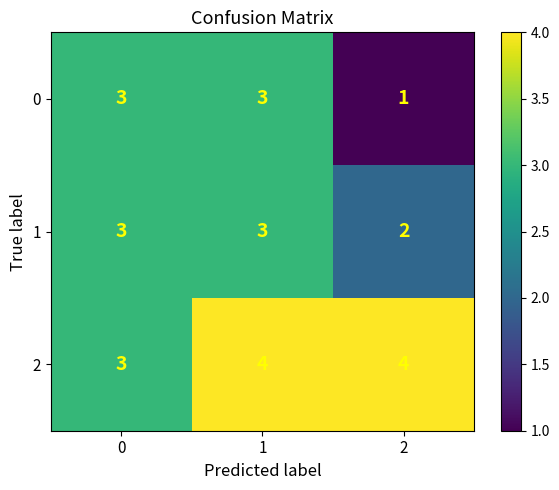

Read the 1 value at 1.

3